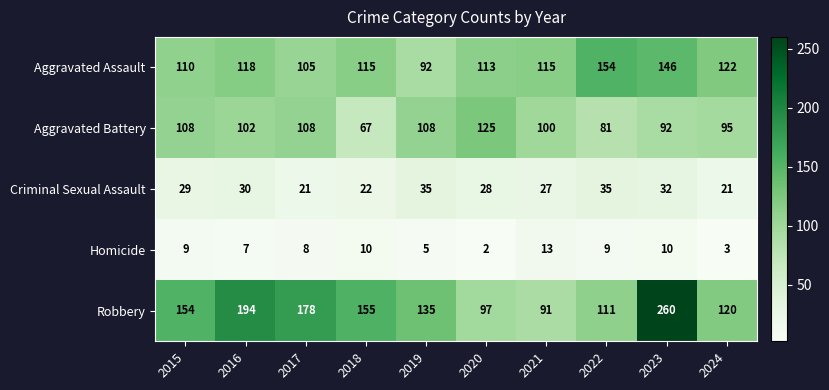

Rank the series at 2020 from highest to lowest value.

Aggravated Battery, Aggravated Assault, Robbery, Criminal Sexual Assault, Homicide